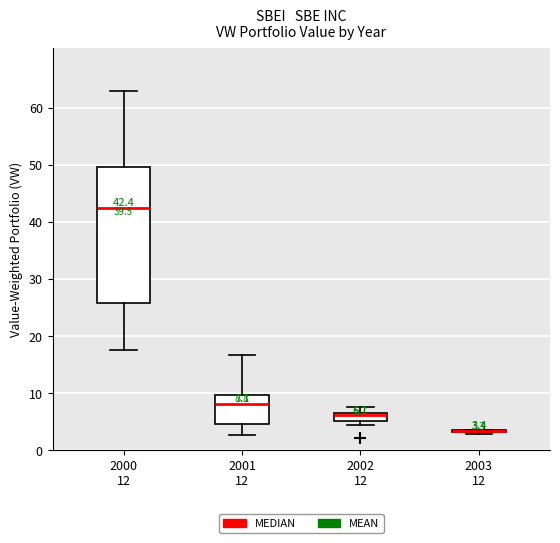

Which box is the tallest, from its lower edge to its upper edge?

2000 12